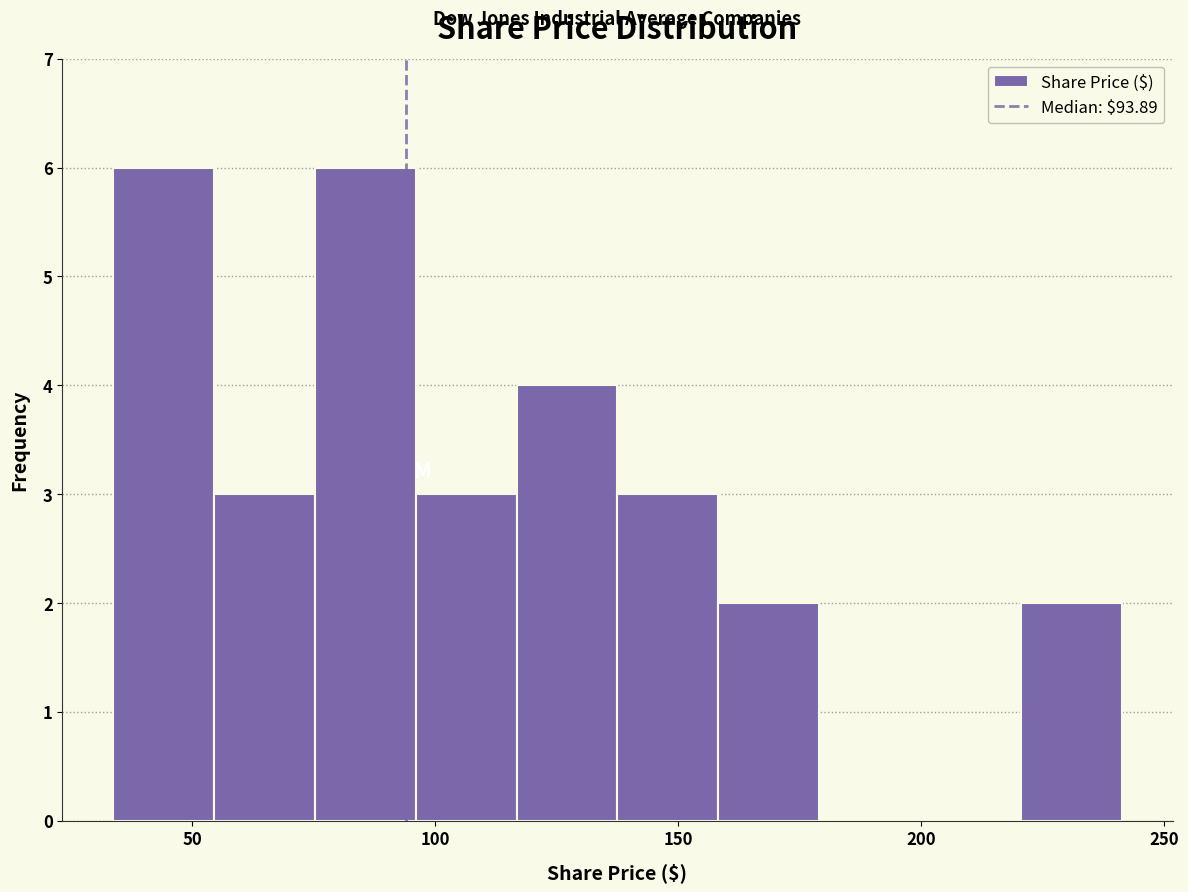

Reading left to right, list every bar in this chart as the range it spans on the x-axis followed by its height. Neither the bar edges nor the heights are printed on the chart, so give them approximately, as read against the axes.

35 to 55: 6
55 to 75: 3
75 to 95: 6
95 to 115: 3
115 to 140: 4
140 to 160: 3
160 to 180: 2
180 to 200: 0
200 to 220: 0
220 to 240: 2